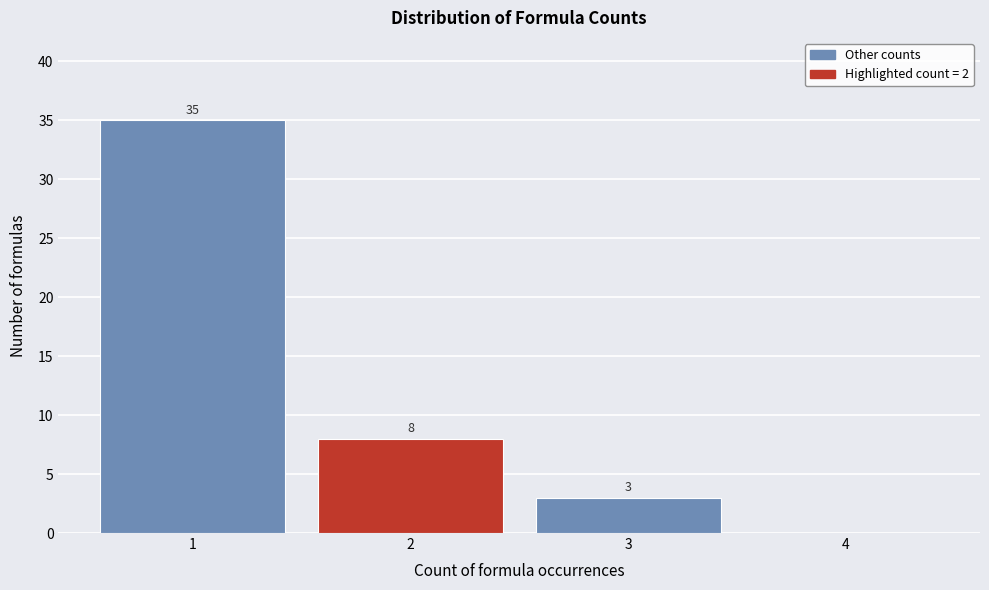

Reading right to left, list all the values displayed in this chart.

4=0	3=3	2=8	1=35